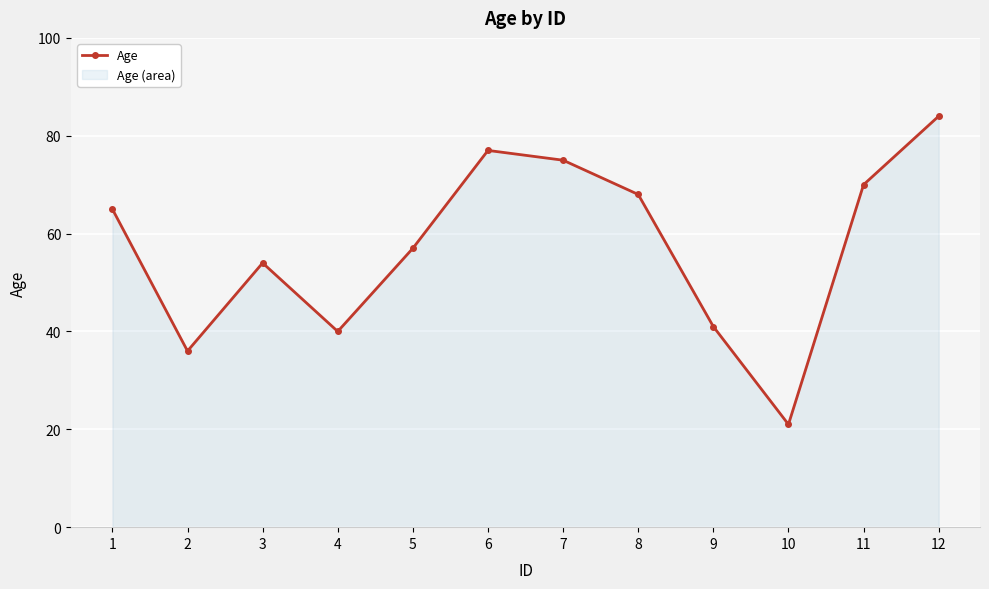

What is the difference between the values at 7 and 4?

35